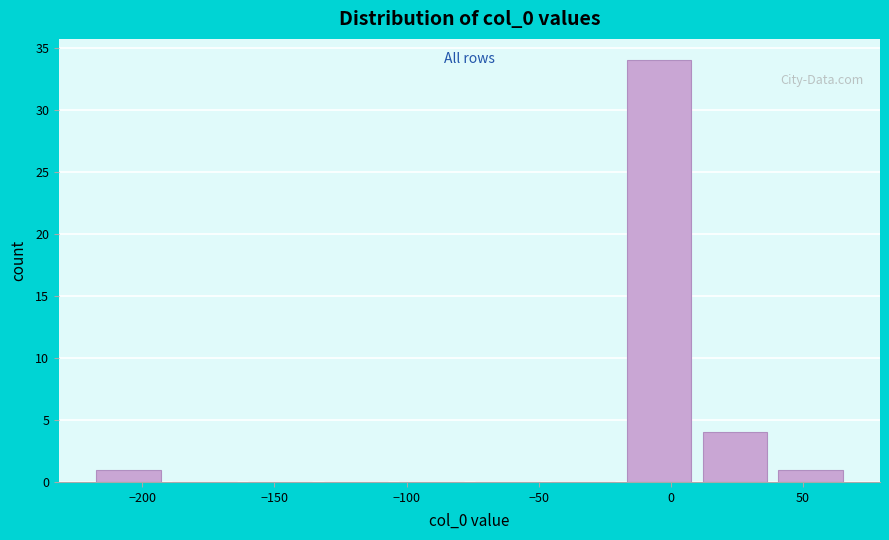

Reading left to right, transcribe this chart: for each bar, give the range it covers on the x-axis and its height. Neither the bar edges nor the heights are printed on the chart, so give them approximately, as read against the axes.

-220 to -190: 1
-190 to -160: 0
-160 to -135: 0
-135 to -105: 0
-105 to -75: 0
-75 to -50: 0
-50 to -20: 0
-20 to 10: 34
10 to 40: 4
40 to 65: 1